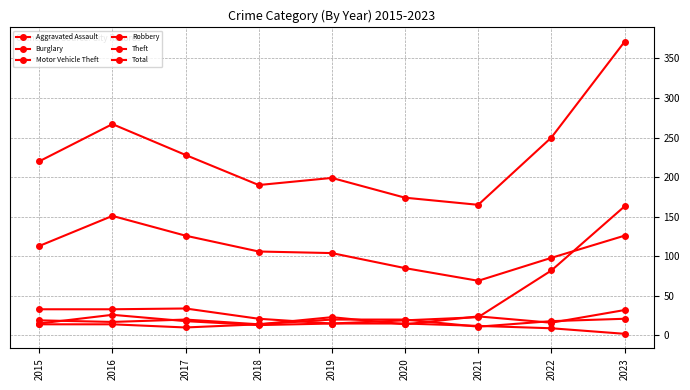

How many lines are shown in the chart?

6